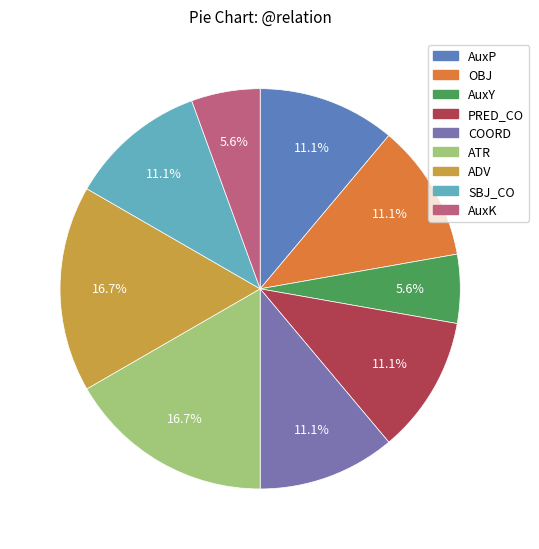

To the nearest percent, what is the combined percentage of PRED_CO and ATR?

28%